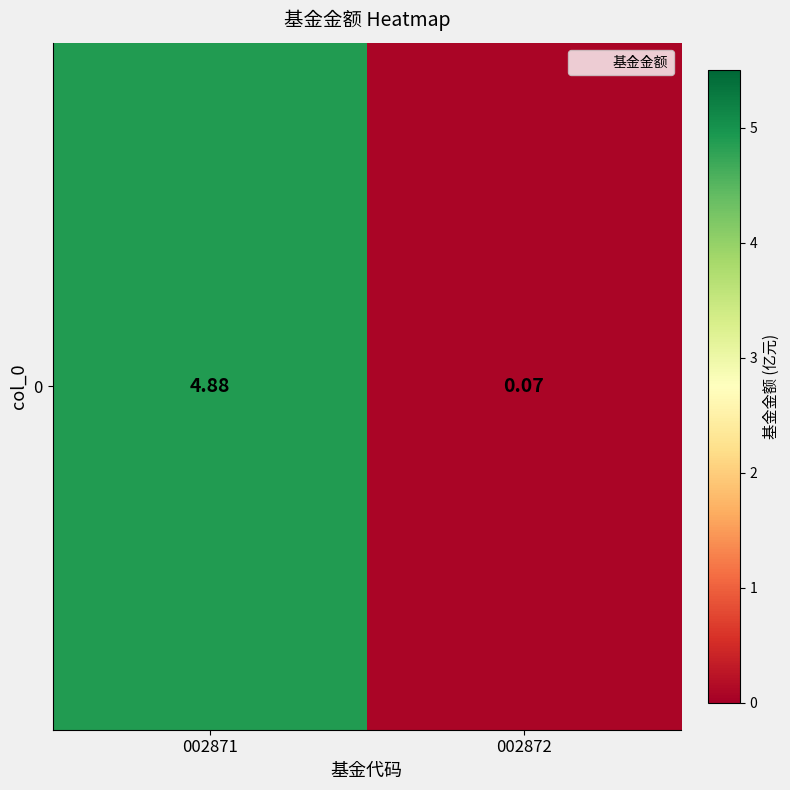

At which label does the data first exceed 4?

002871